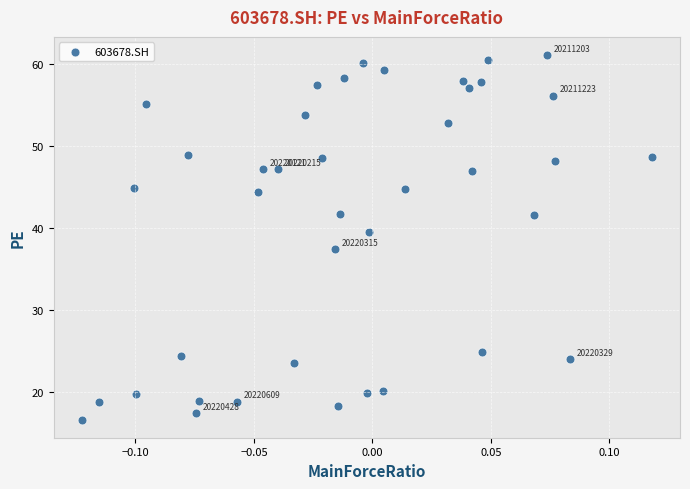

What Y value in the scatter plot is closest to 38?

37.4